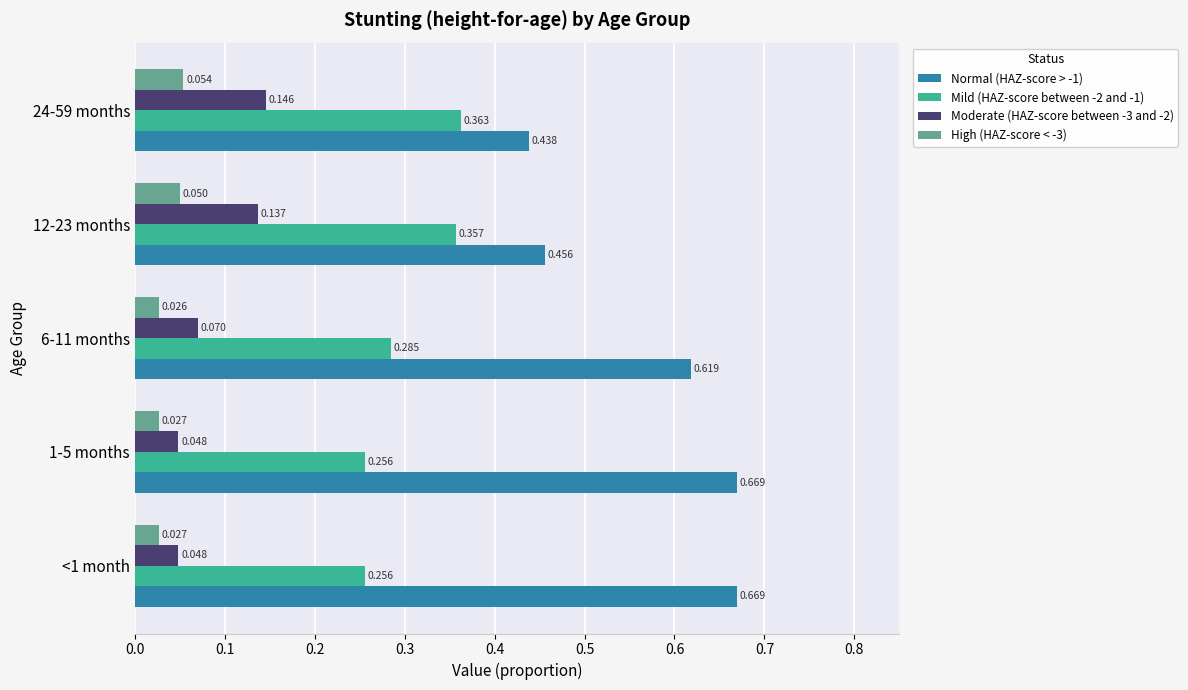

What is the maximum value shown in the chart?

0.7